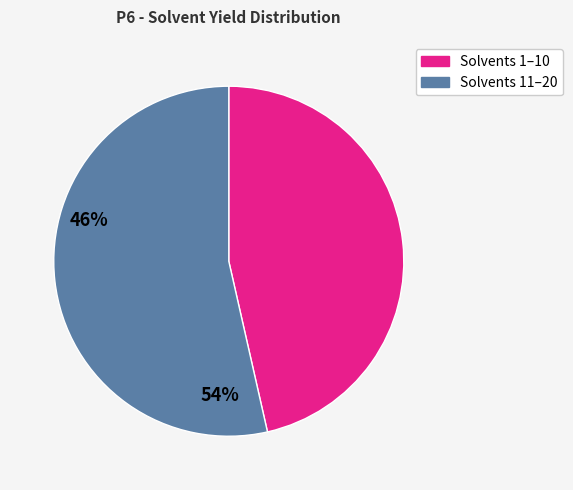

Is there any slice that represents more than half of the pie?

Yes